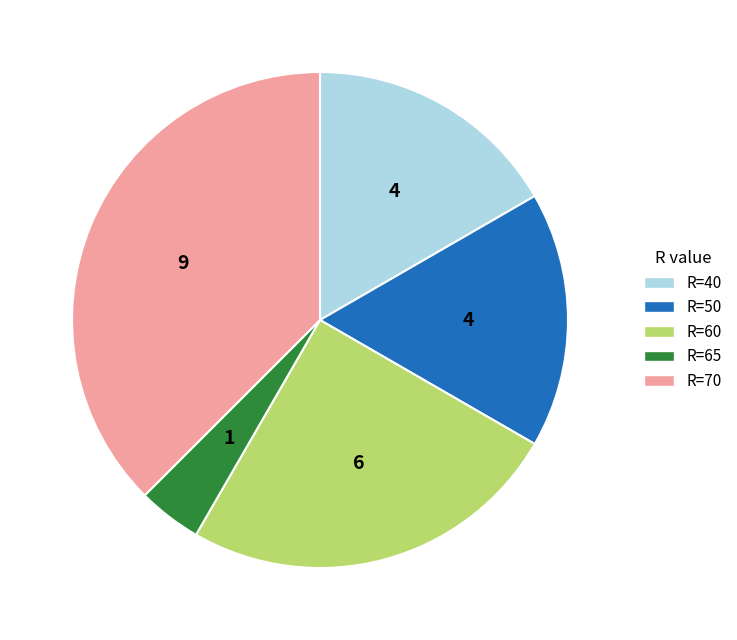

True or false: R=65 accounts for 4% of the total.

True